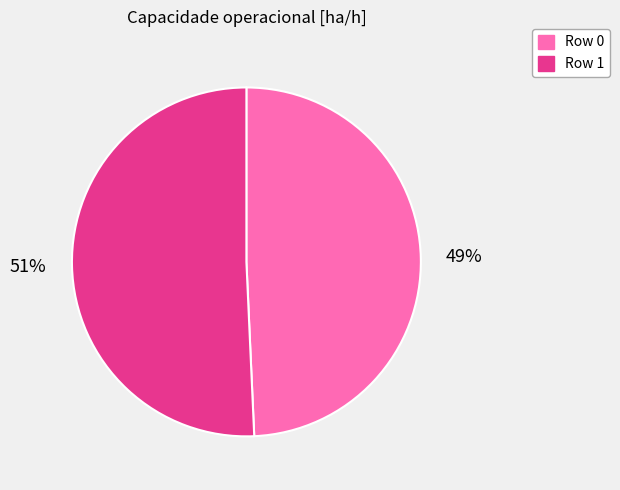

What is the ratio of the value at Row 0 to the value at Row 1?

1.0